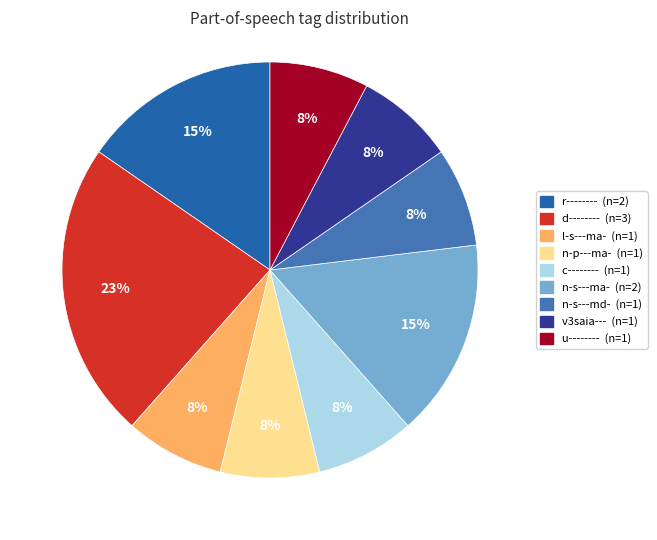

Which slice is the largest?

d--------